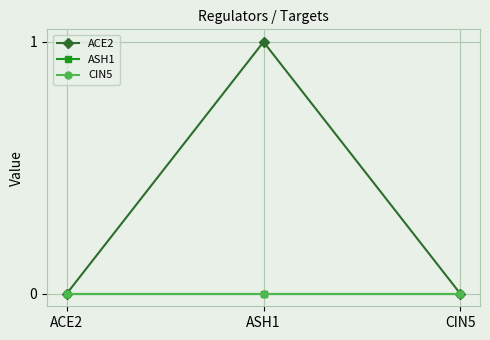

Is this an area chart (filled region under the line)?

No